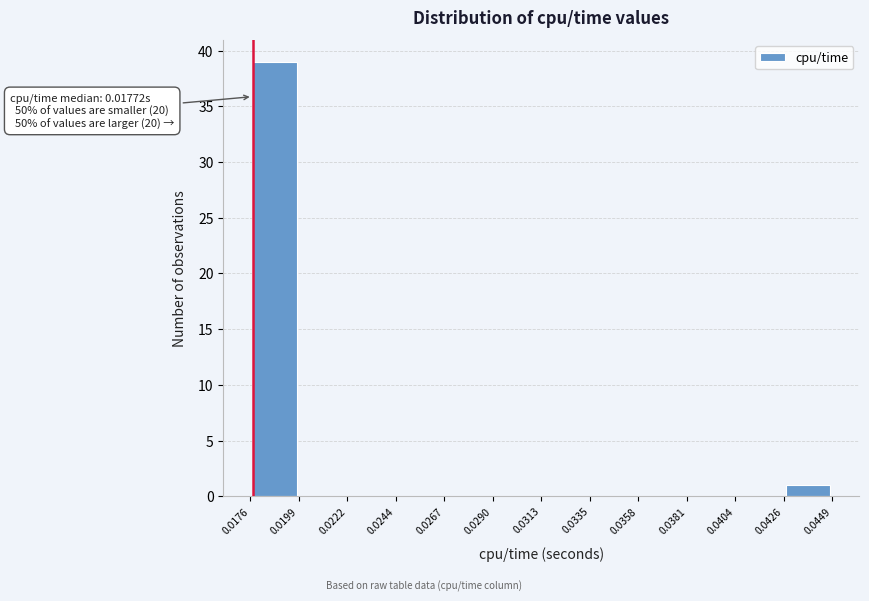

Which range on the x-axis has the tallest bar?

0.0176 to 0.0199